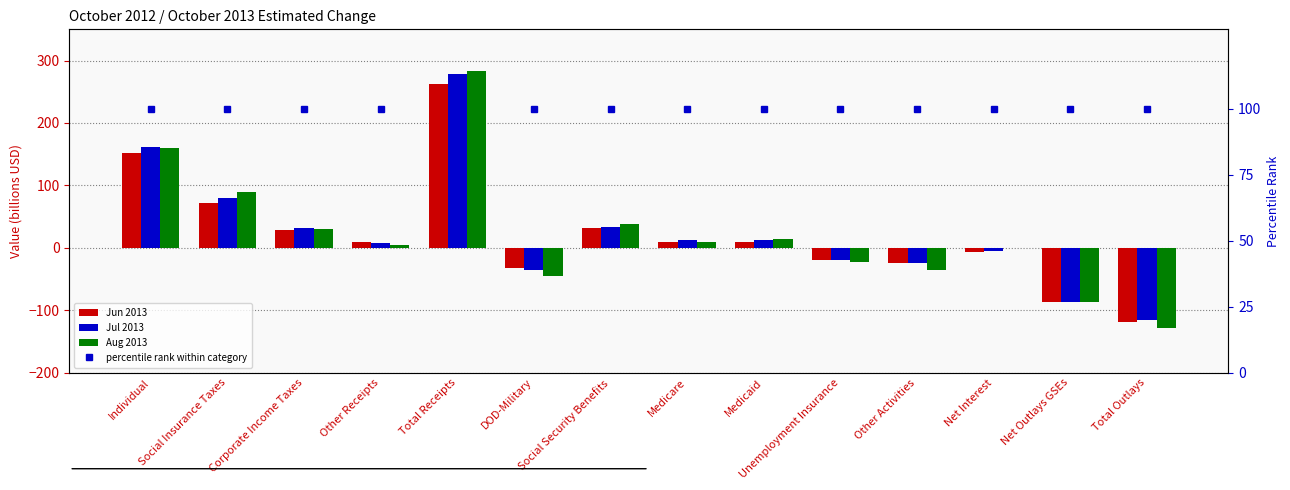

How many data points does each series have?

14